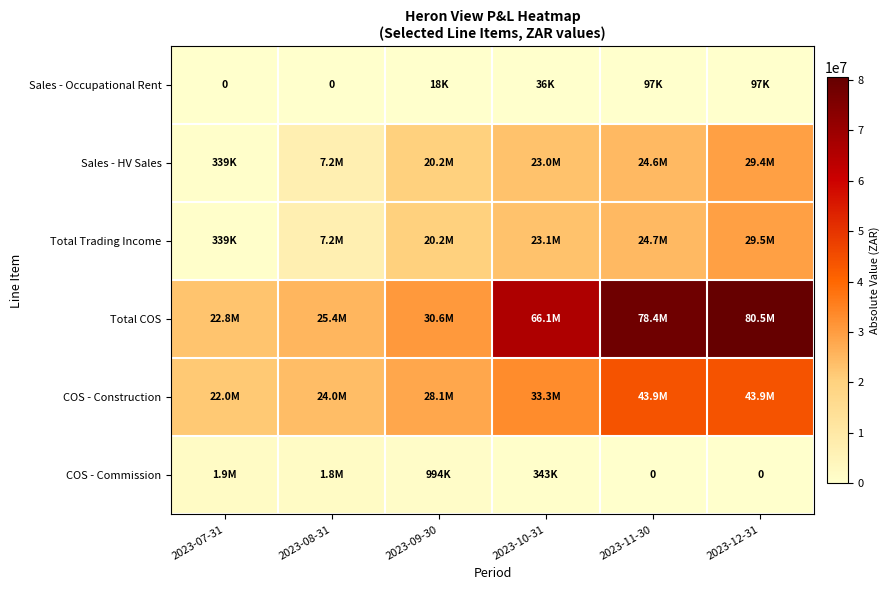

Is the value of Sales - Occupational Rent at 2023-09-30 greater than the value of COS - Construction at 2023-11-30?

No